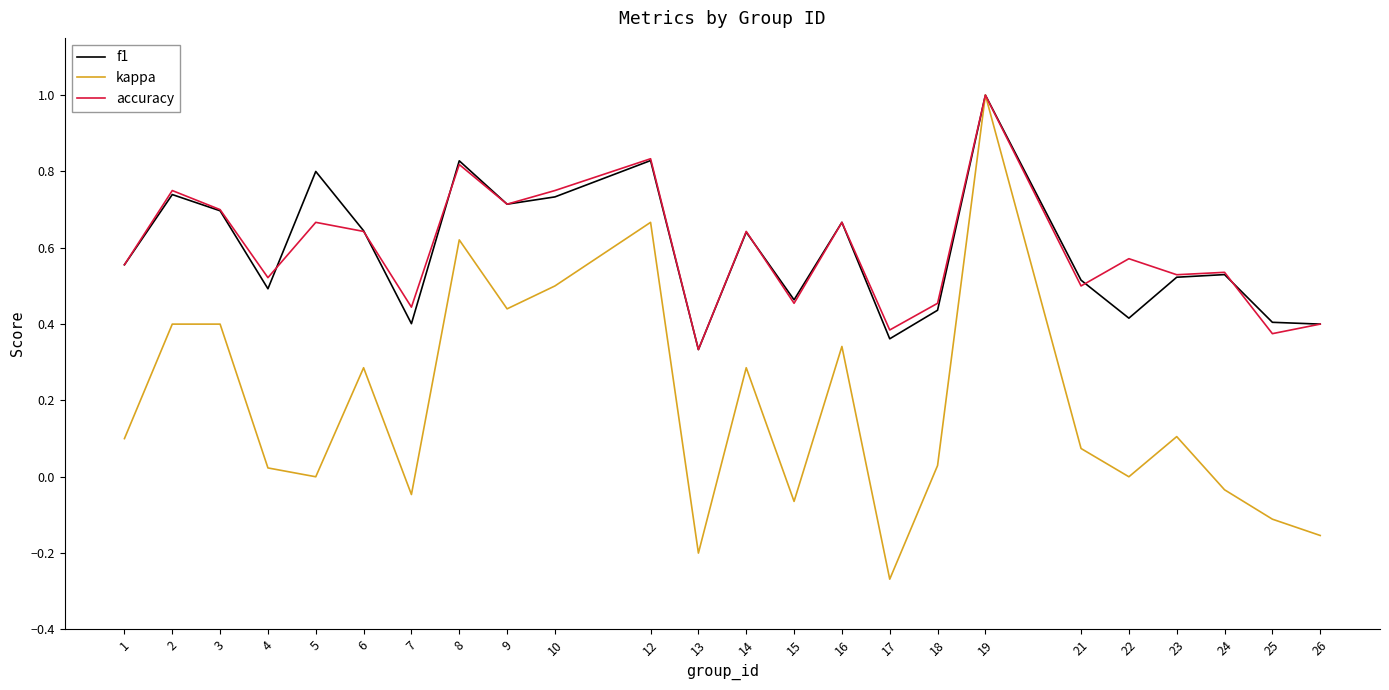

At which category is the sum across all series the highest?

19